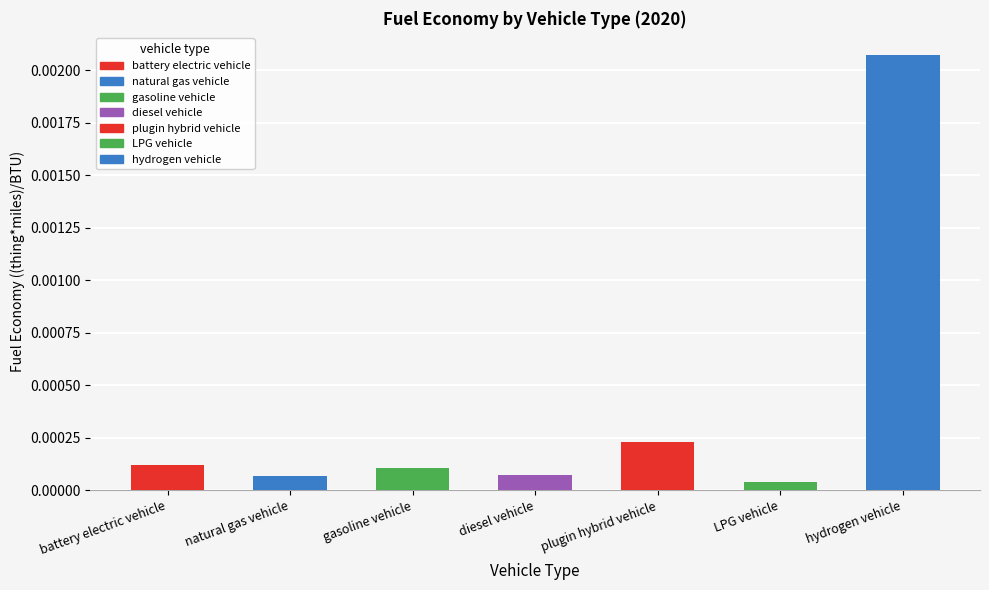

What position from the right is plugin hybrid vehicle?

3